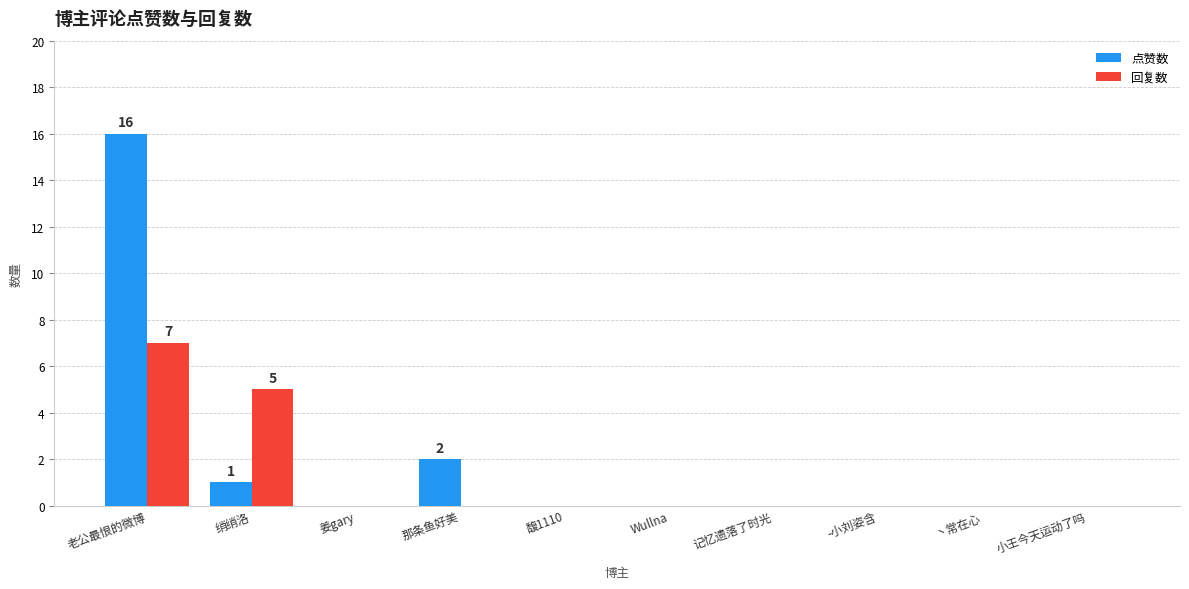

How many groups of bars are there?

10